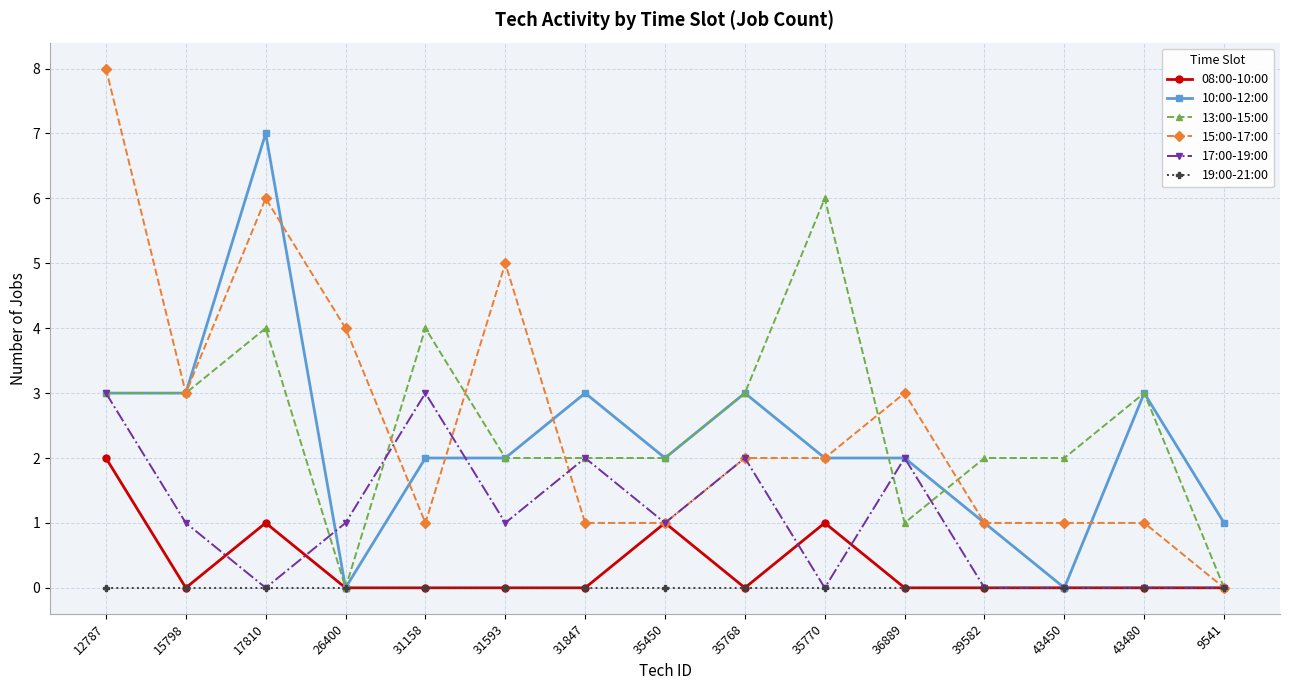

The 17:00-19:00 series shows 2 at 12787. True or false?

False